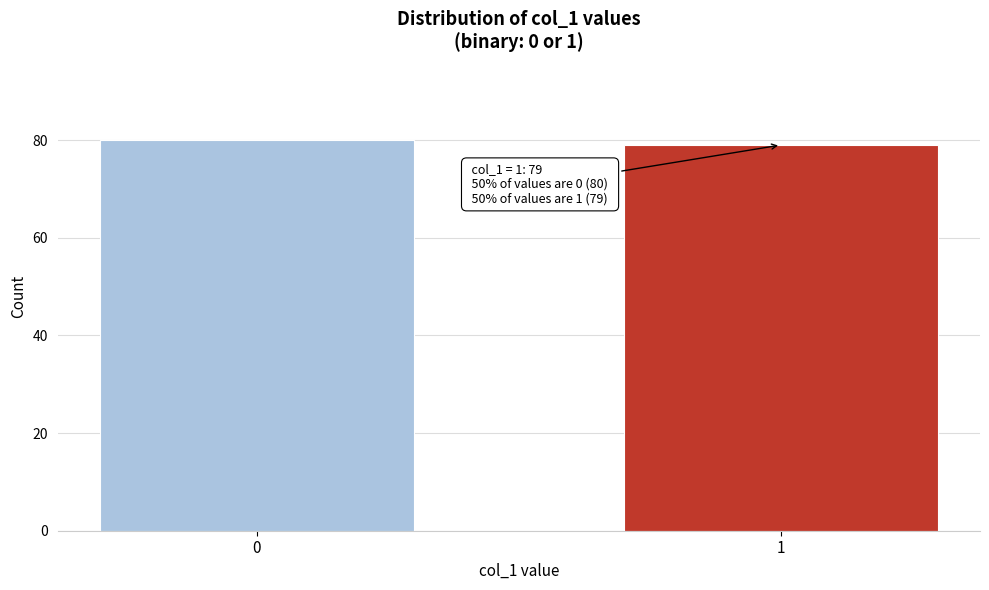

Reading left to right, list all the values displayed in this chart.

0=80	1=79